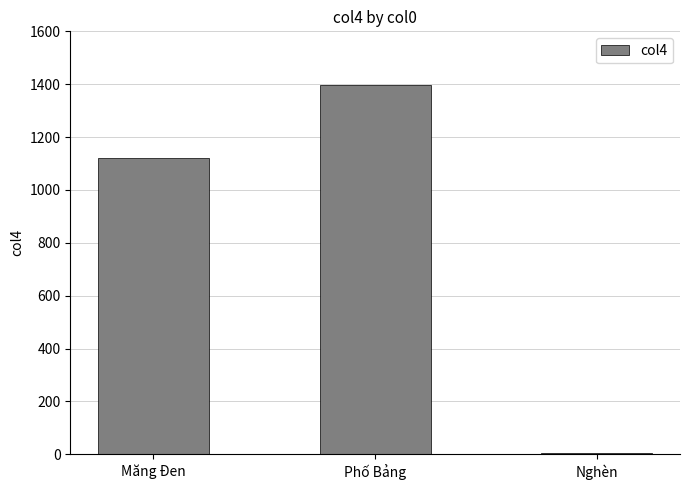

Where is the data nearest to the value 701?

Măng Đen